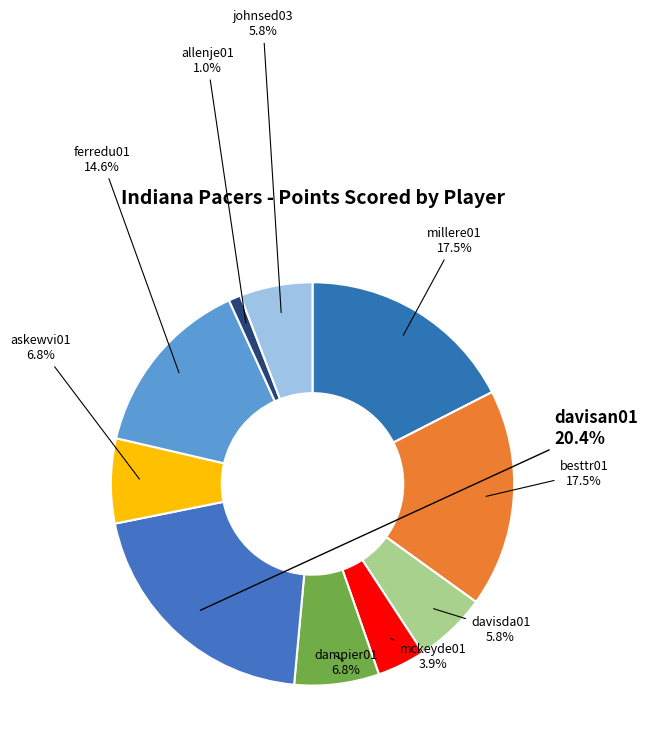

How many segments does this pie chart have?

10